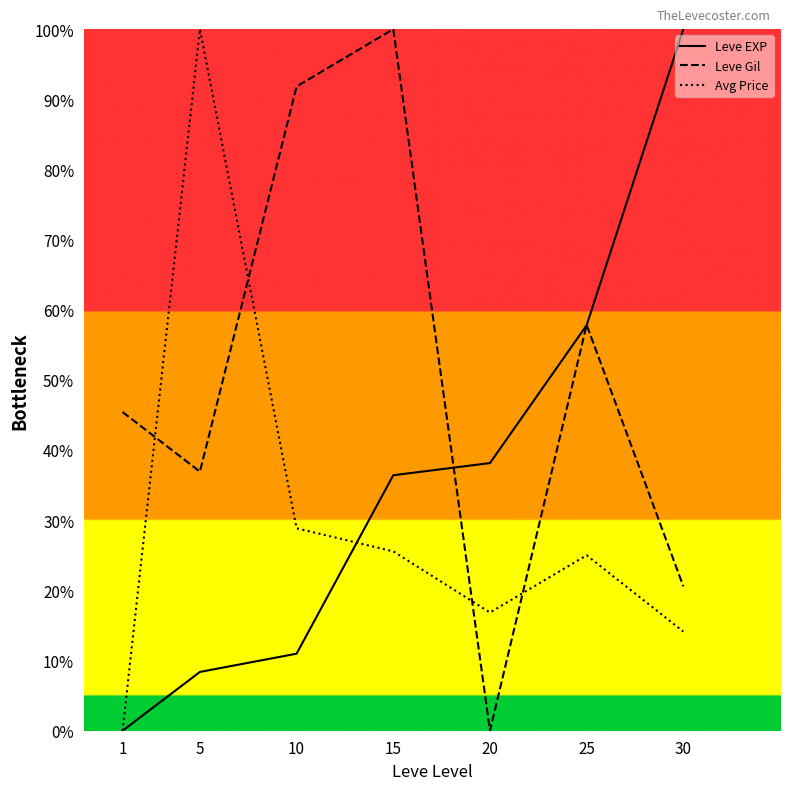

At which category is the sum across all series the highest?

15